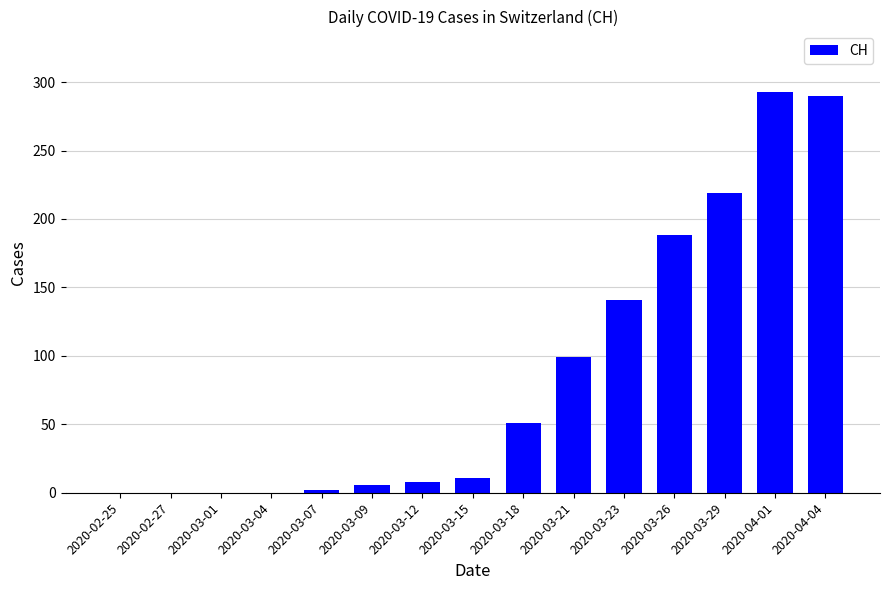

At which category does the chart reach its peak across all series?

2020-04-01